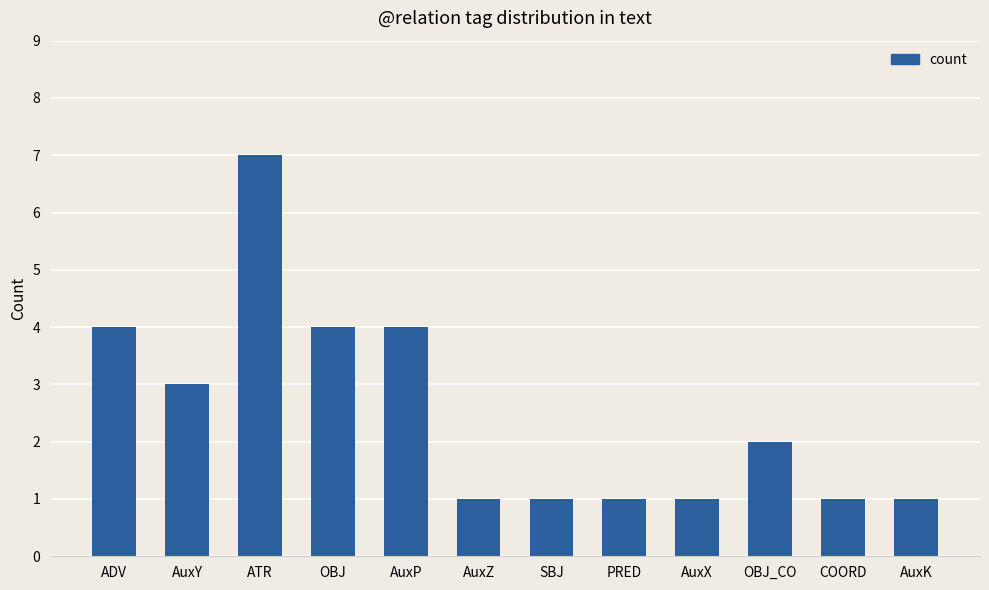

Which has a higher value, OBJ or COORD?

OBJ